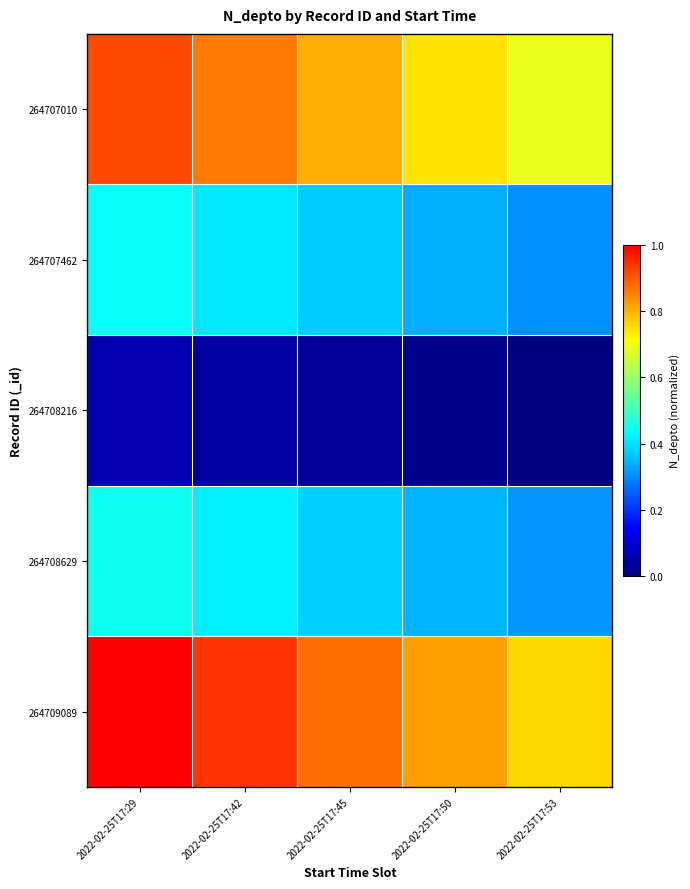

Which category has the highest value across all series?

2022-02-25T17:29